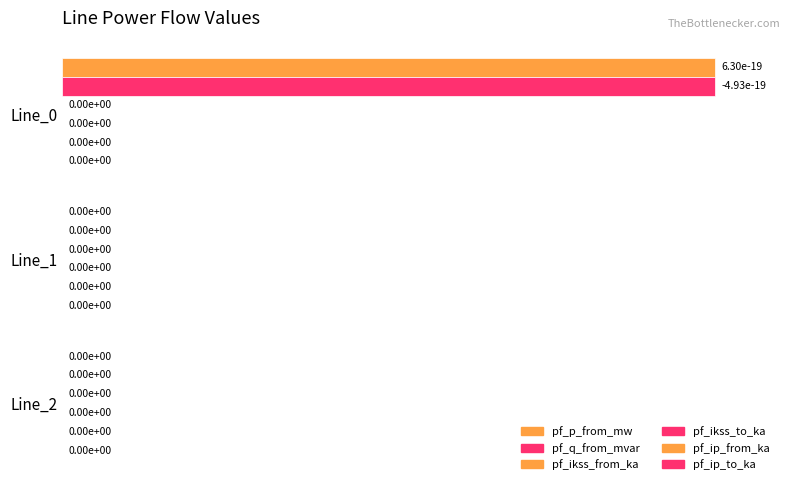

How many categories are shown in the chart?

3